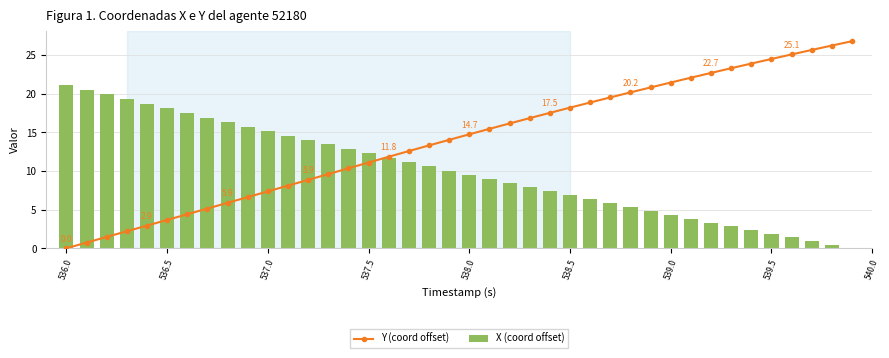

What is the sum of all X (coord offset) values?

402.6